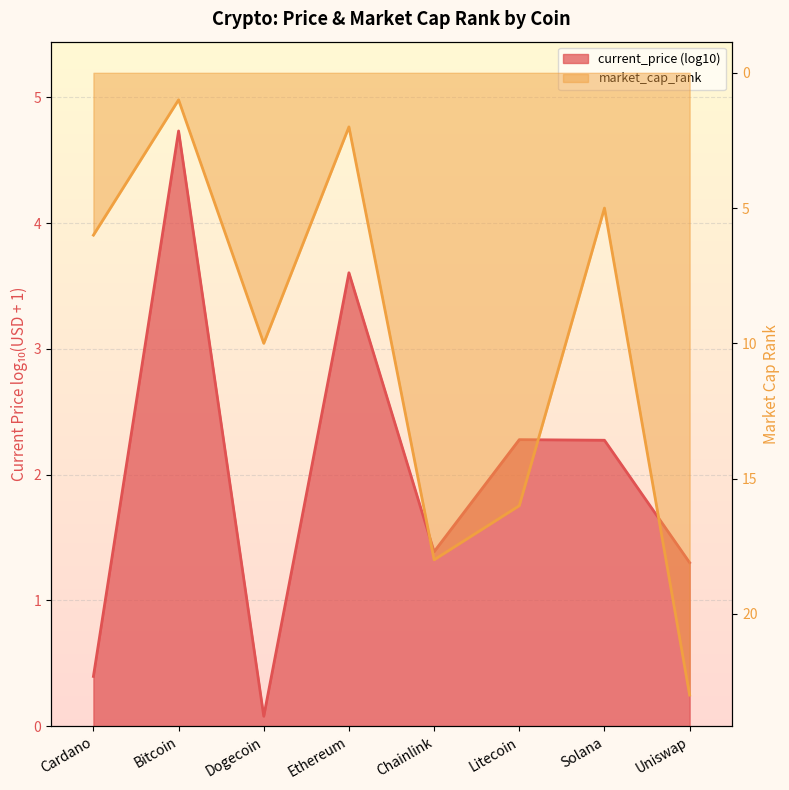

What position from the left is Solana?

7